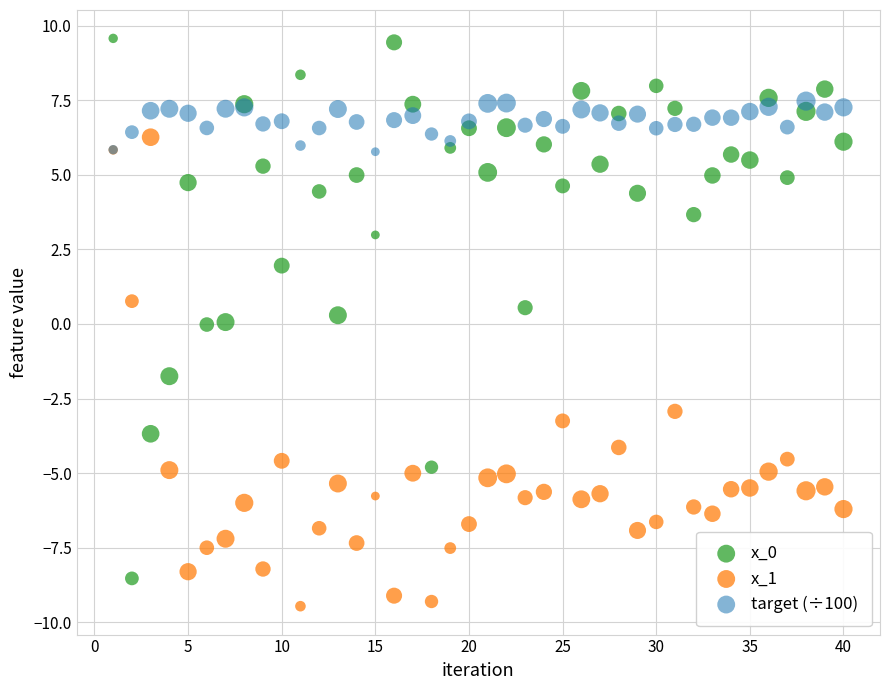

What is the X range (max minus min) for the scatter plot?

39.0